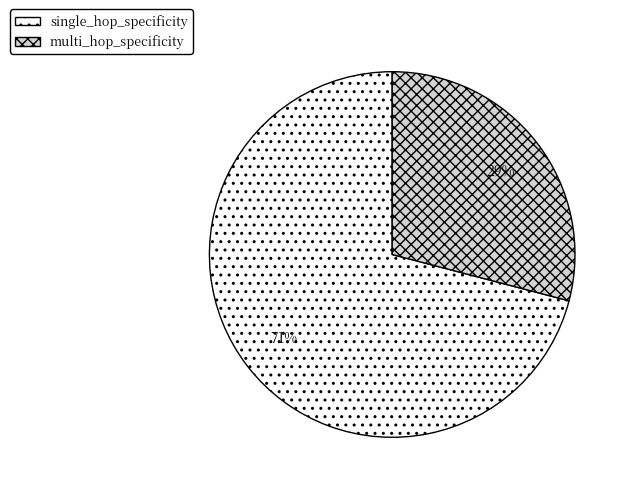

Which category has the biggest portion of the pie?

single_hop_specificity